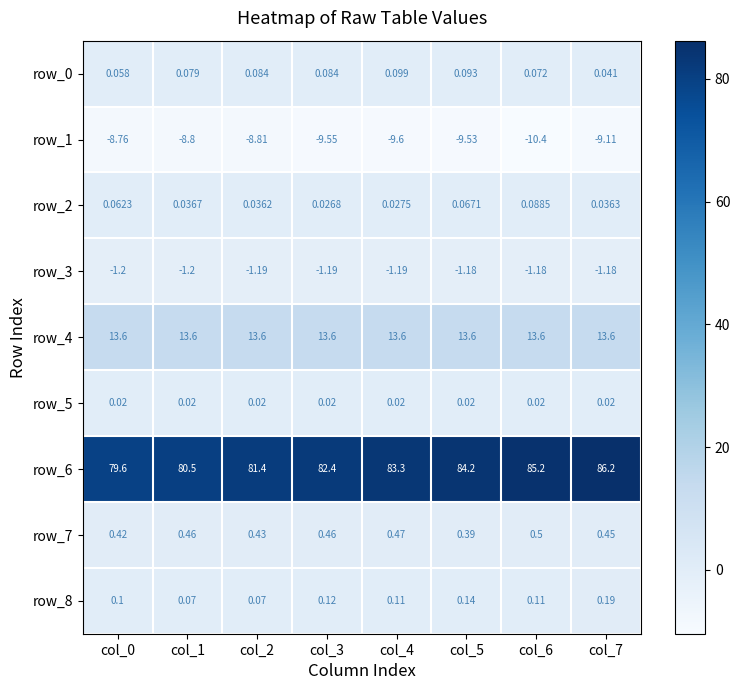

The row_4 series shows 20.1 at col_6. True or false?

False